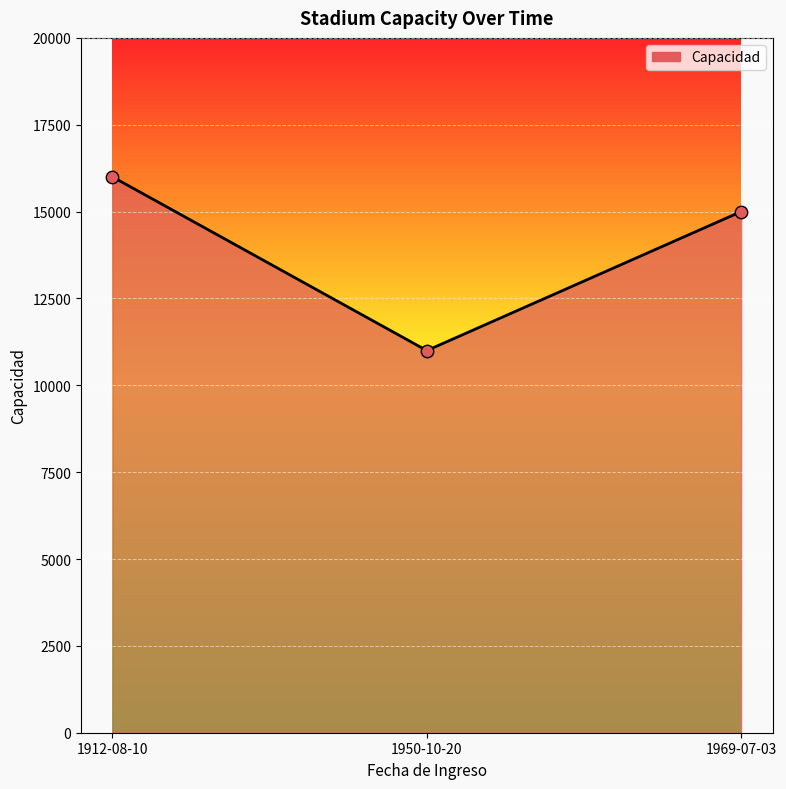

What is the ratio of the value at 1912-08-10 to the value at 1969-07-03?

1.1